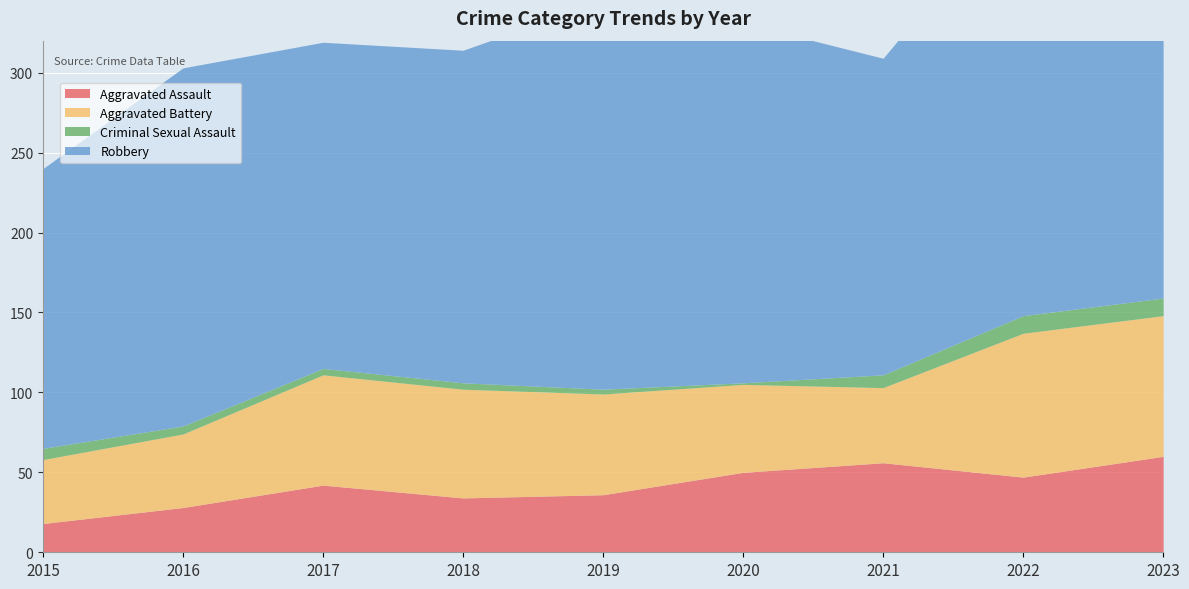

What are all the series names shown in the legend?

Aggravated Assault, Aggravated Battery, Criminal Sexual Assault, Robbery